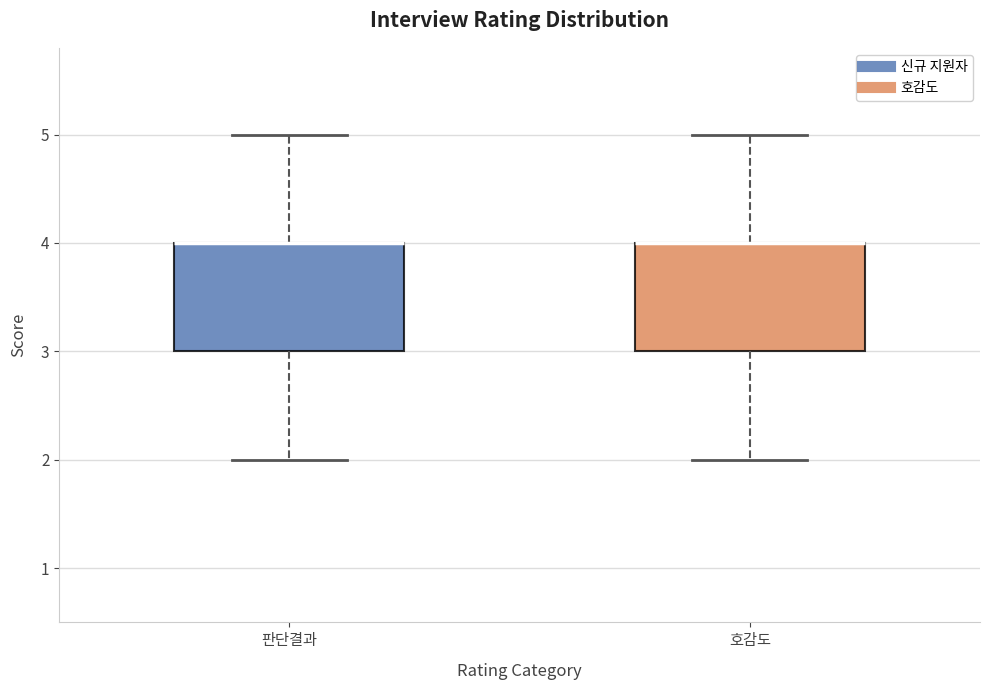

Reading left to right, transcribe this box plot: for each box, give where its median line is, the range the box spans, and where its two whiskers end, as read against the y-axis. The values are not printed on the chart, so give them approximately, as read against the axis.

판단결과: median 4 (drawn on the box's upper edge), box 3 to 4, whiskers 2 to 5
호감도: median 4 (drawn on the box's upper edge), box 3 to 4, whiskers 2 to 5